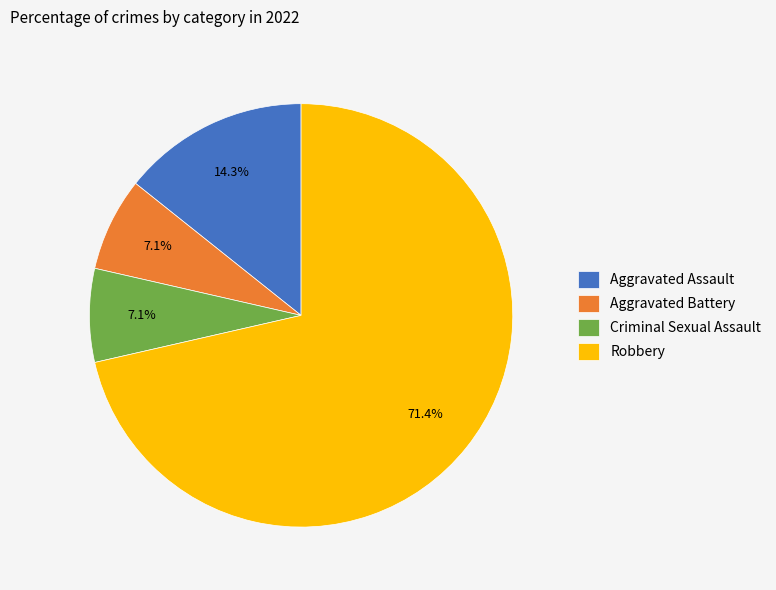

How many segments does this pie chart have?

4